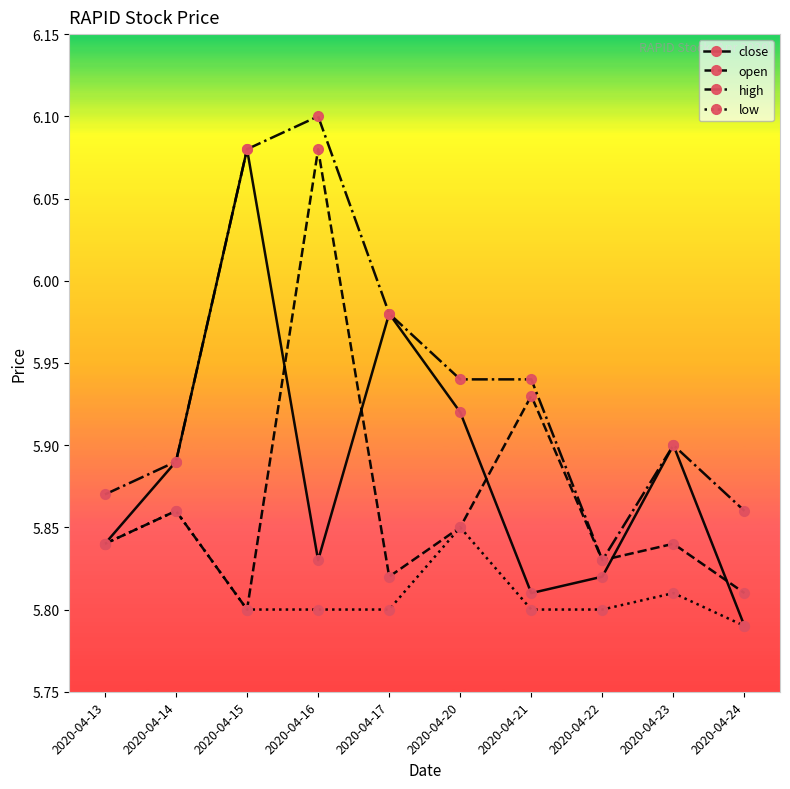

Is the value of close at 2020-04-24 greater than the value of low at 2020-04-23?

No